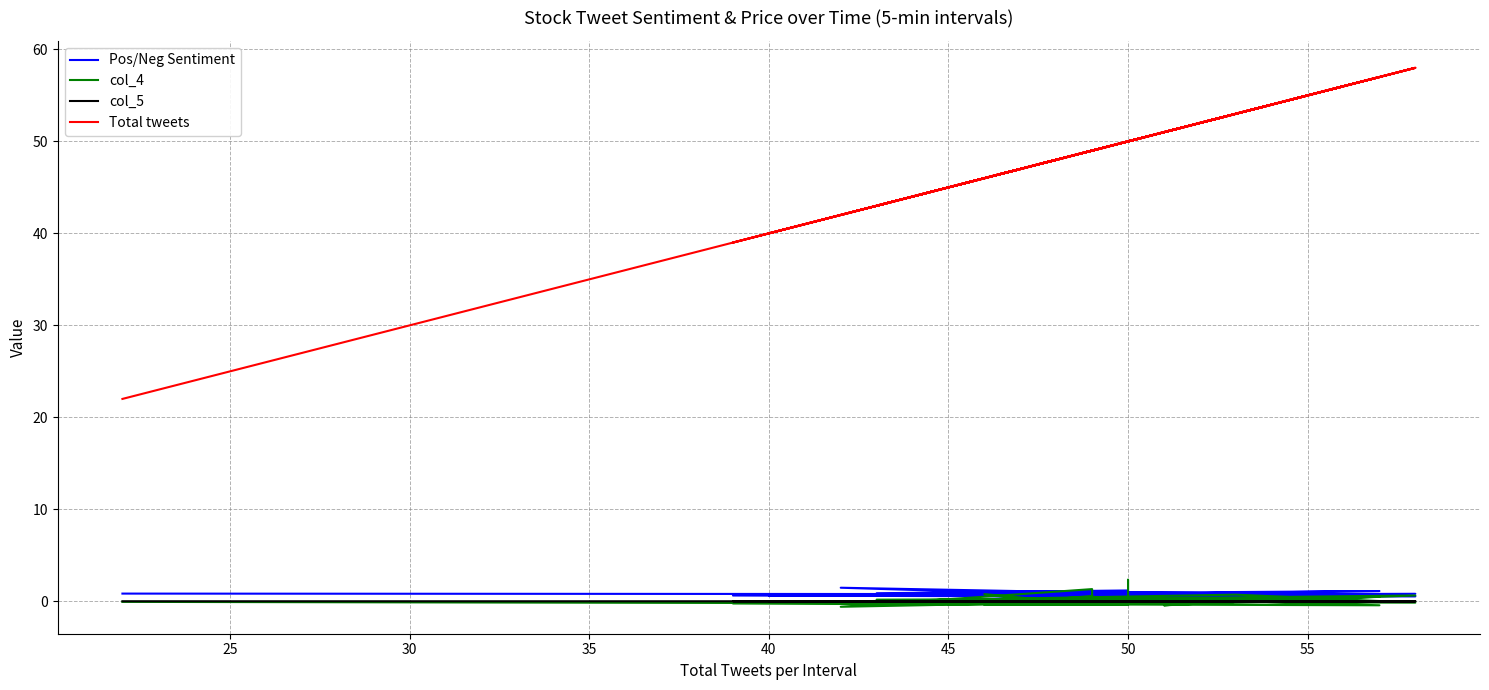

List the series in order of their peak value, highest first.

Total tweets, col_4, Pos/Neg Sentiment, col_5